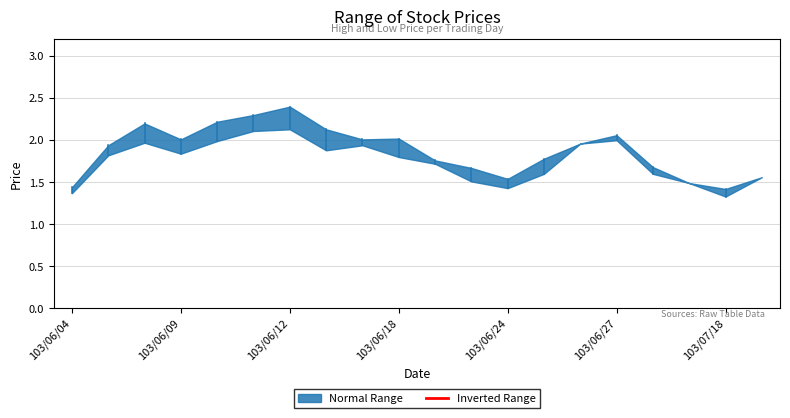

Is the value of High Price at 103/06/06 greater than the value of Low Price at 103/06/12?

Yes